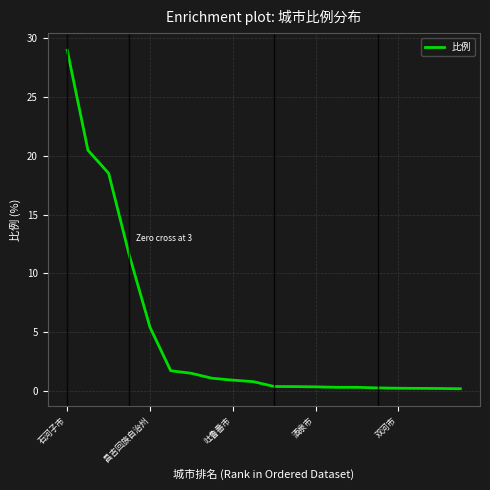

Does the chart have visible grid lines?

Yes